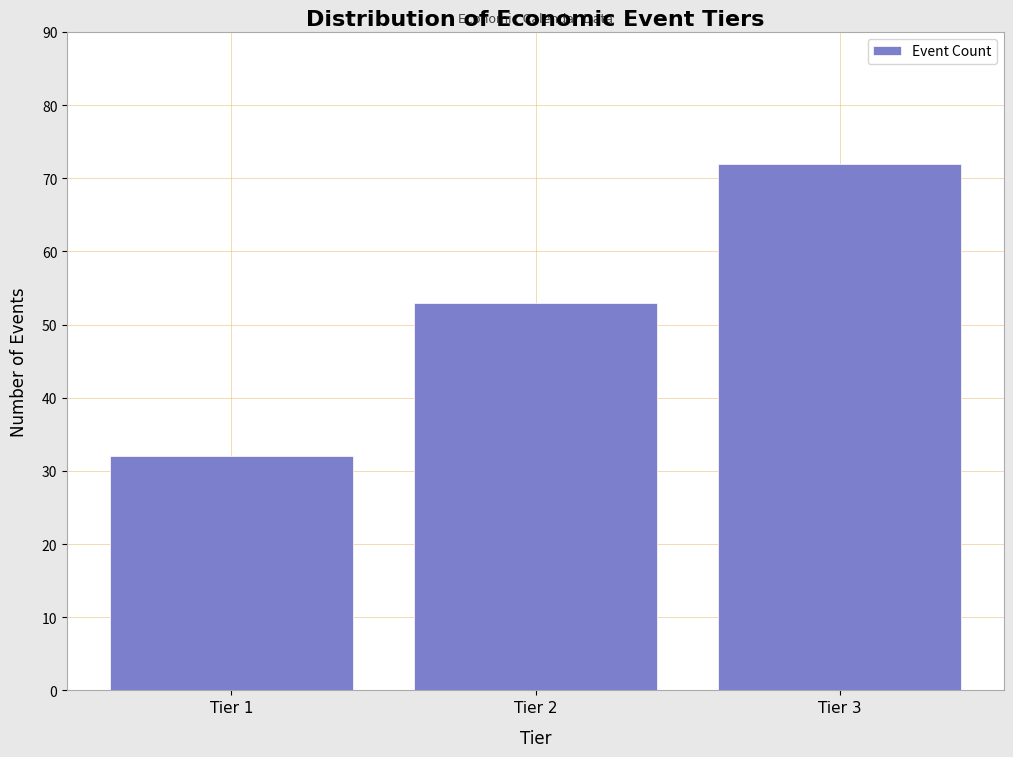

Reading left to right, what are all the values shown in this chart?

Tier 1=32	Tier 2=53	Tier 3=72